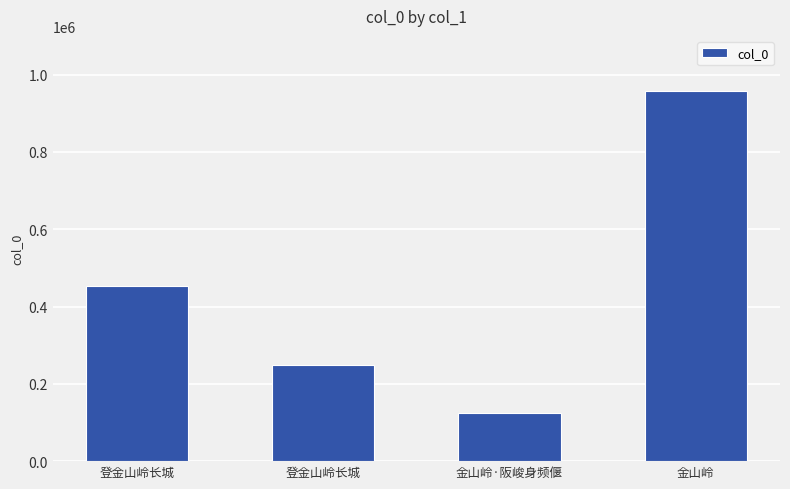

Is it true that the value at 金山岭 is 1710145?

False